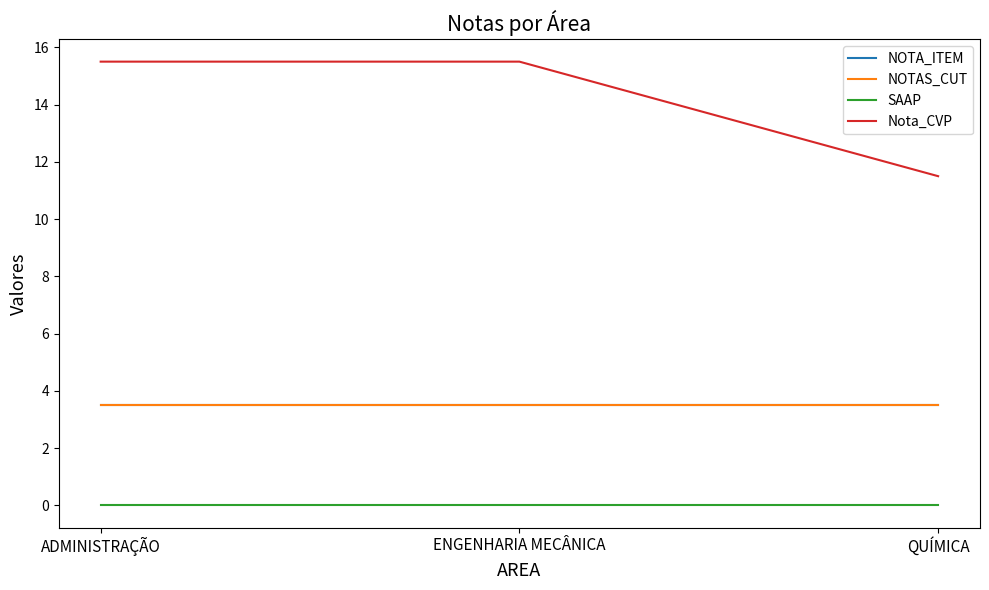

What is the label of the 1st point from the left?

ADMINISTRAÇÃO